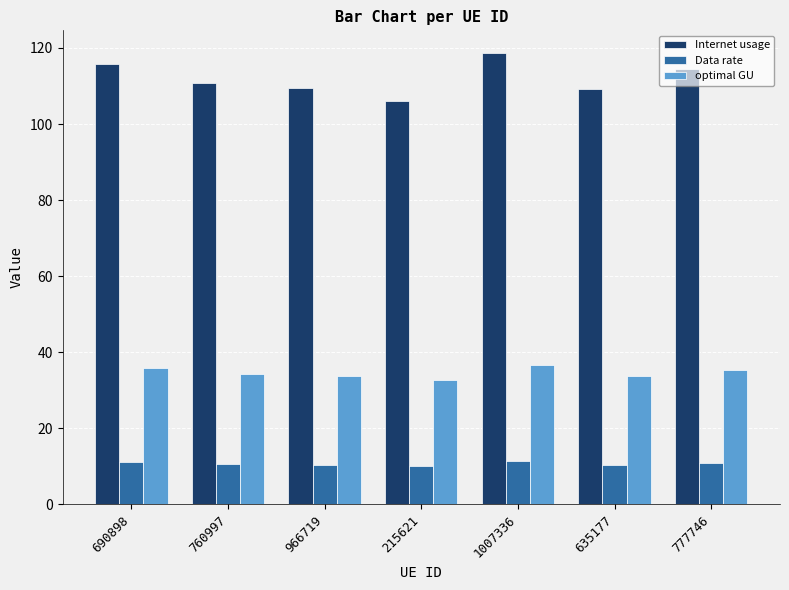

What is the highest value of the optimal GU series?

36.6